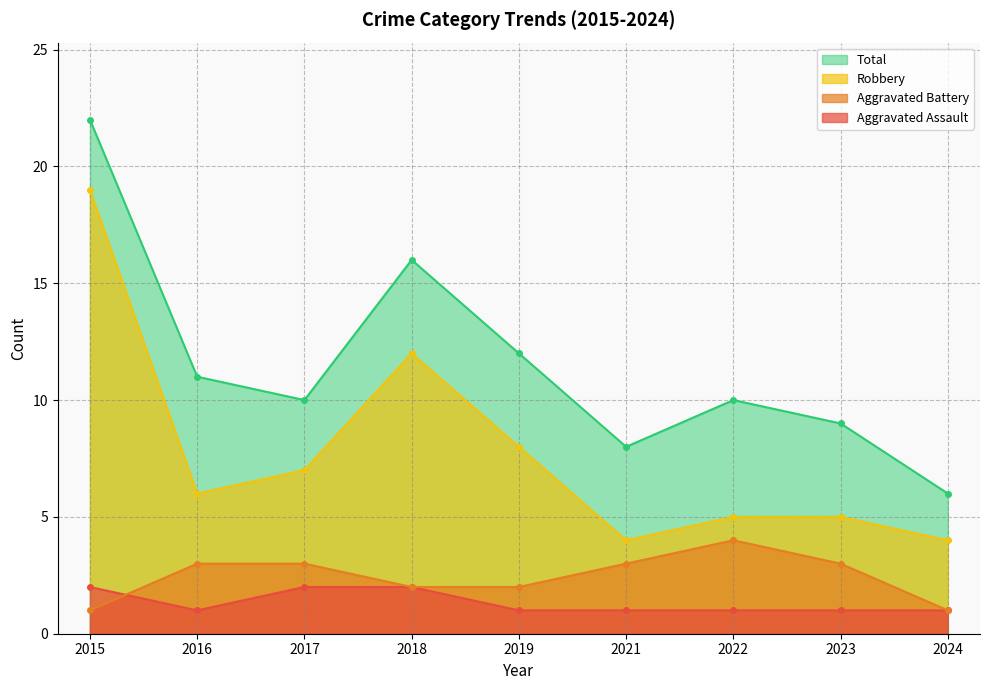

How many lines are shown in the chart?

4